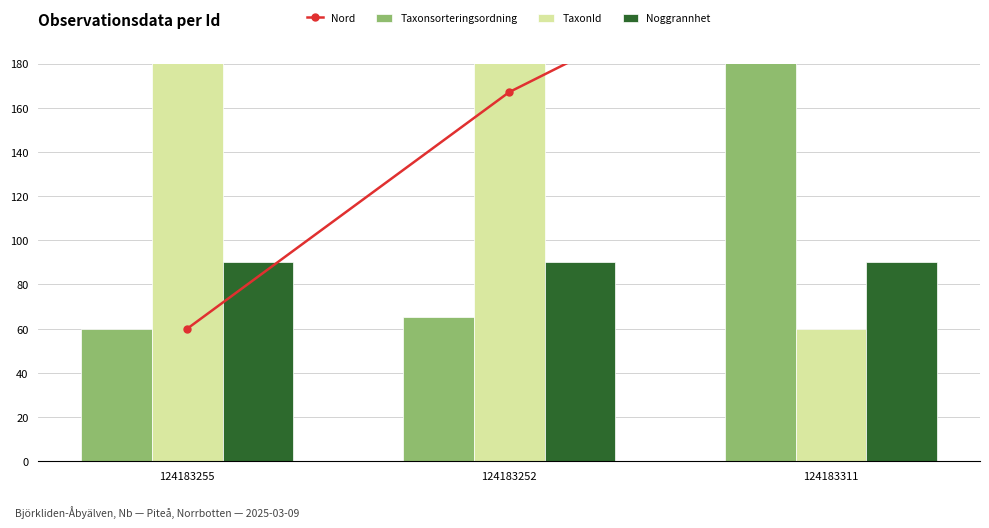

What is the minimum value for TaxonId?

60.0